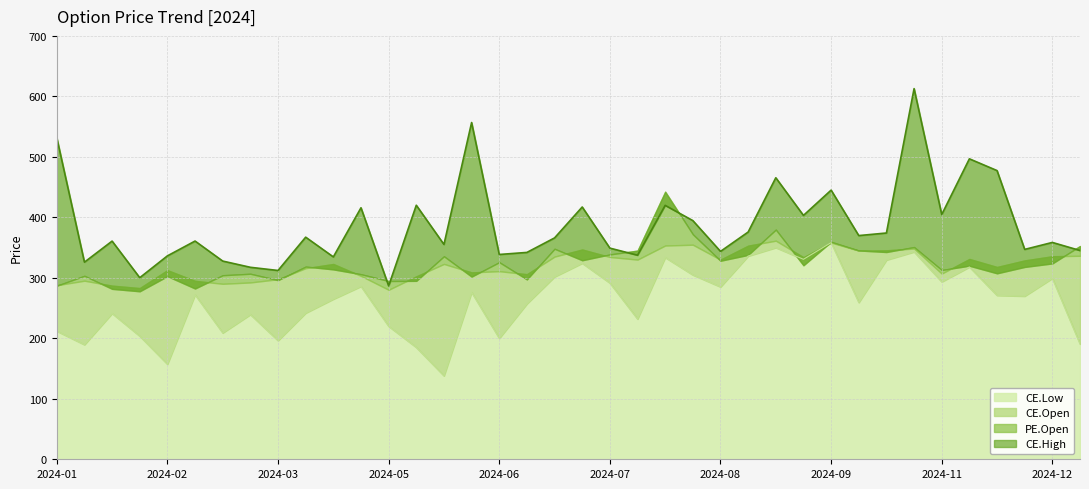

Which category has the lowest value across all series?

2024-05-27